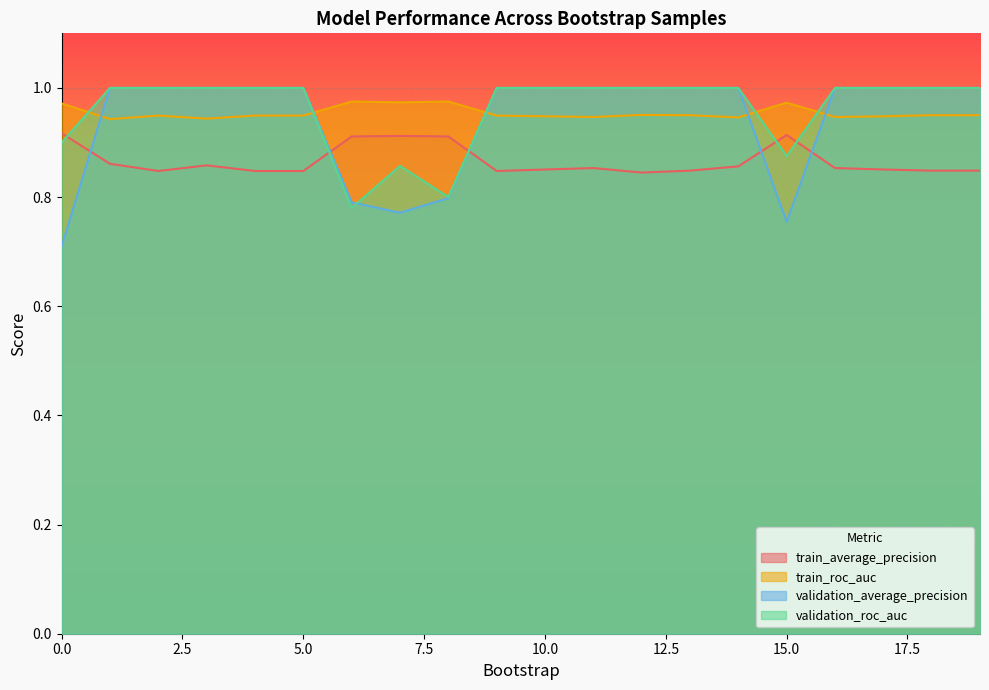

At 13, list the series in order from smallest to largest.

train_average_precision, train_roc_auc, validation_average_precision, validation_roc_auc